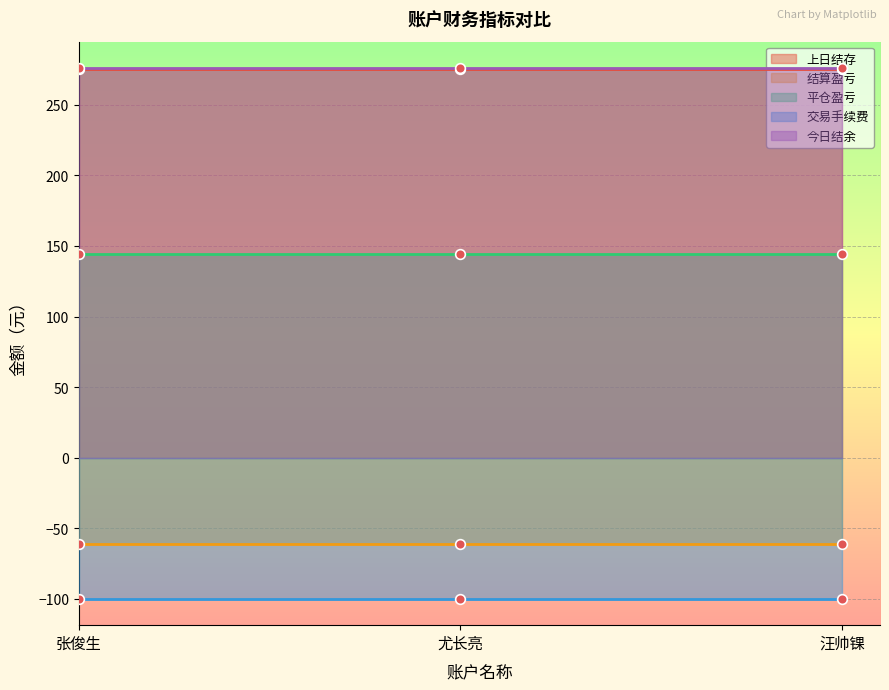

Which label corresponds to the smallest value in the chart?

张俊生